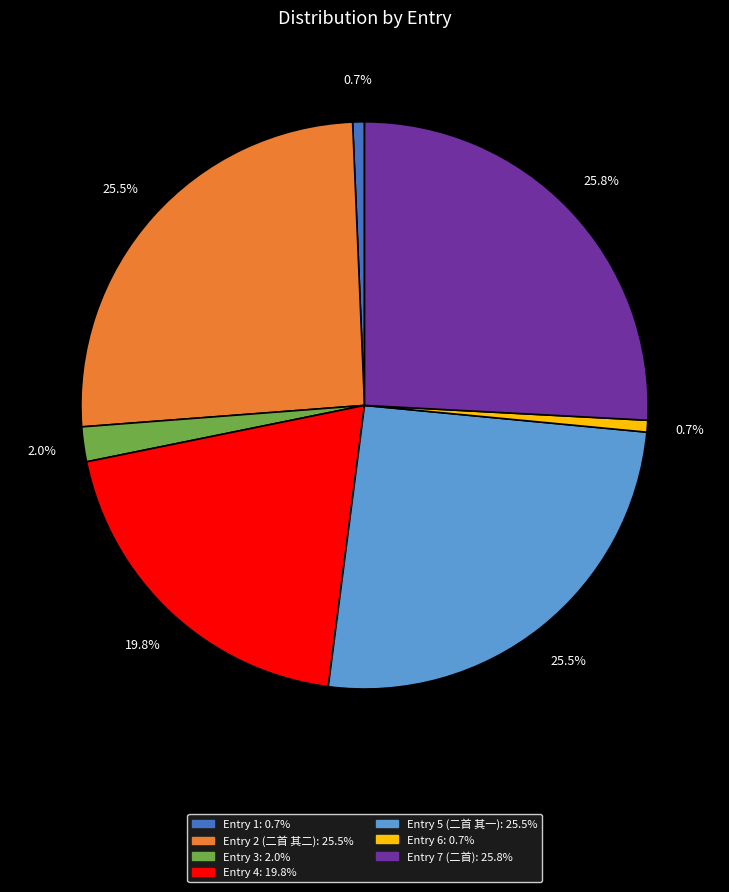

Is there a majority slice in this chart?

No